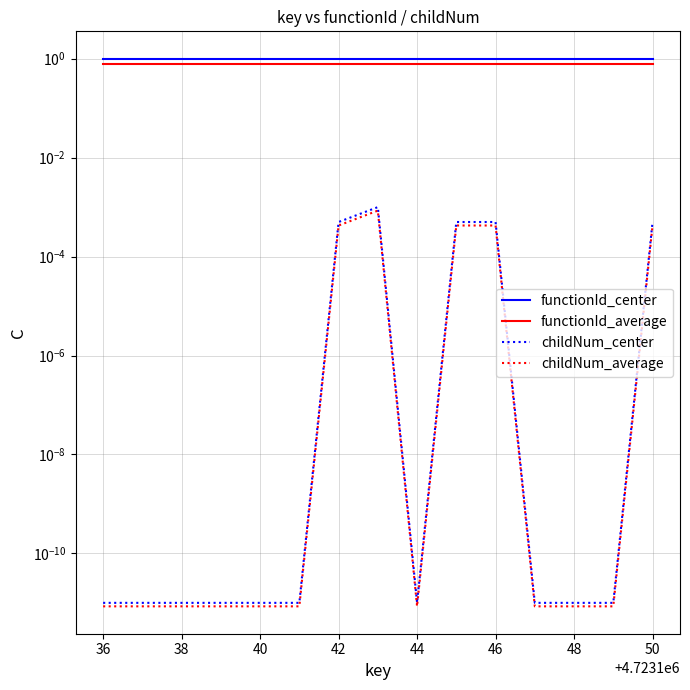

Does the chart have visible grid lines?

Yes